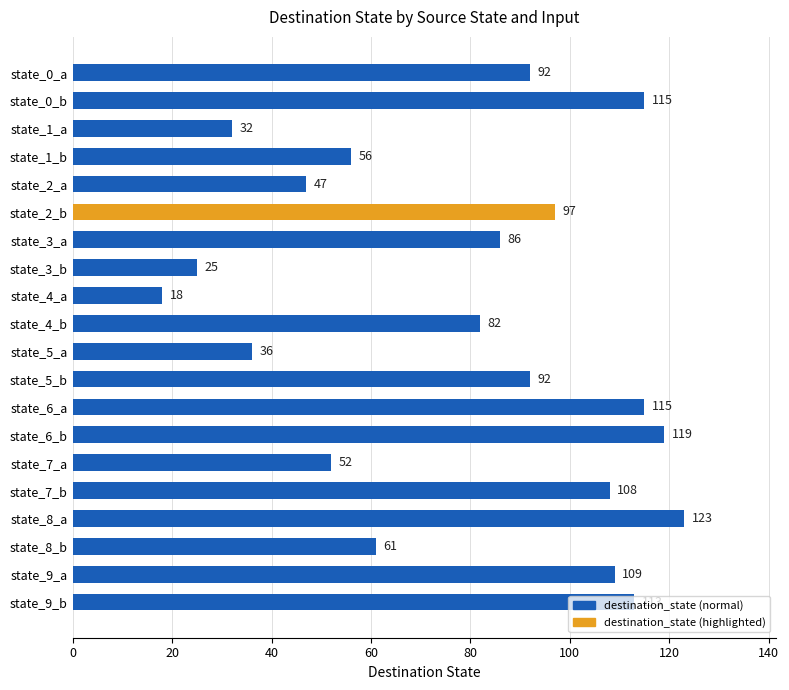

What is the difference between the second highest and minimum values?

101